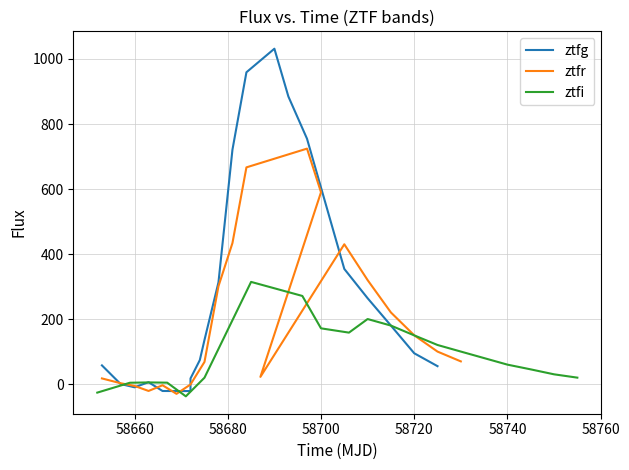

At how many categories does at least one series exceed 818?

3